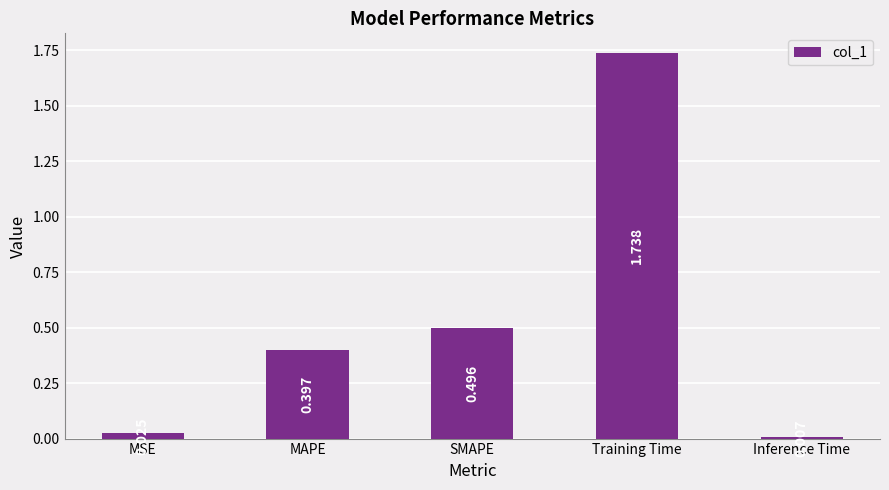

What is the change in value from MSE to MAPE?

+0.4